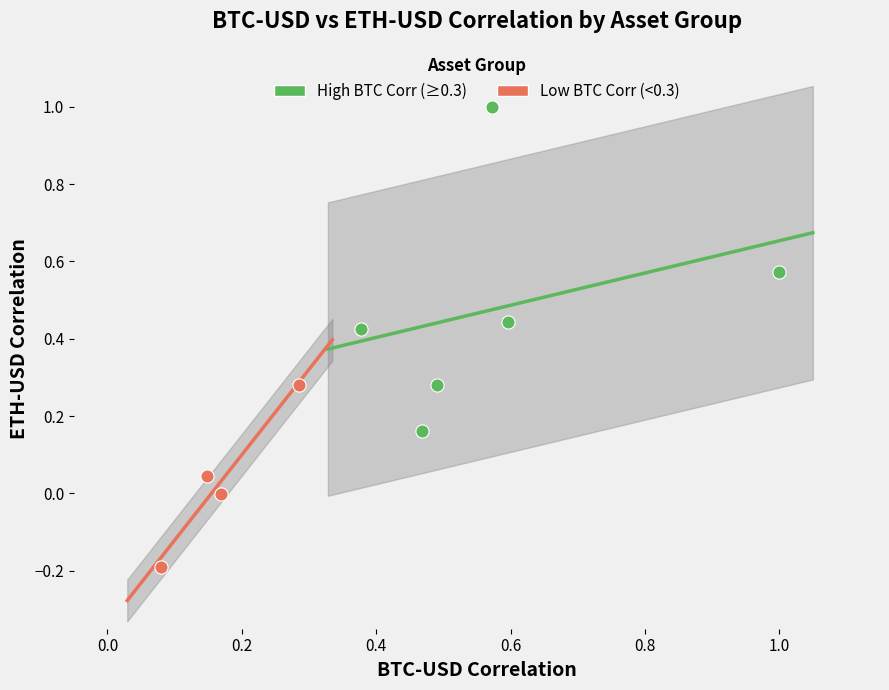

Which series contains the lowest Y value?

Low BTC Corr (<0.3)